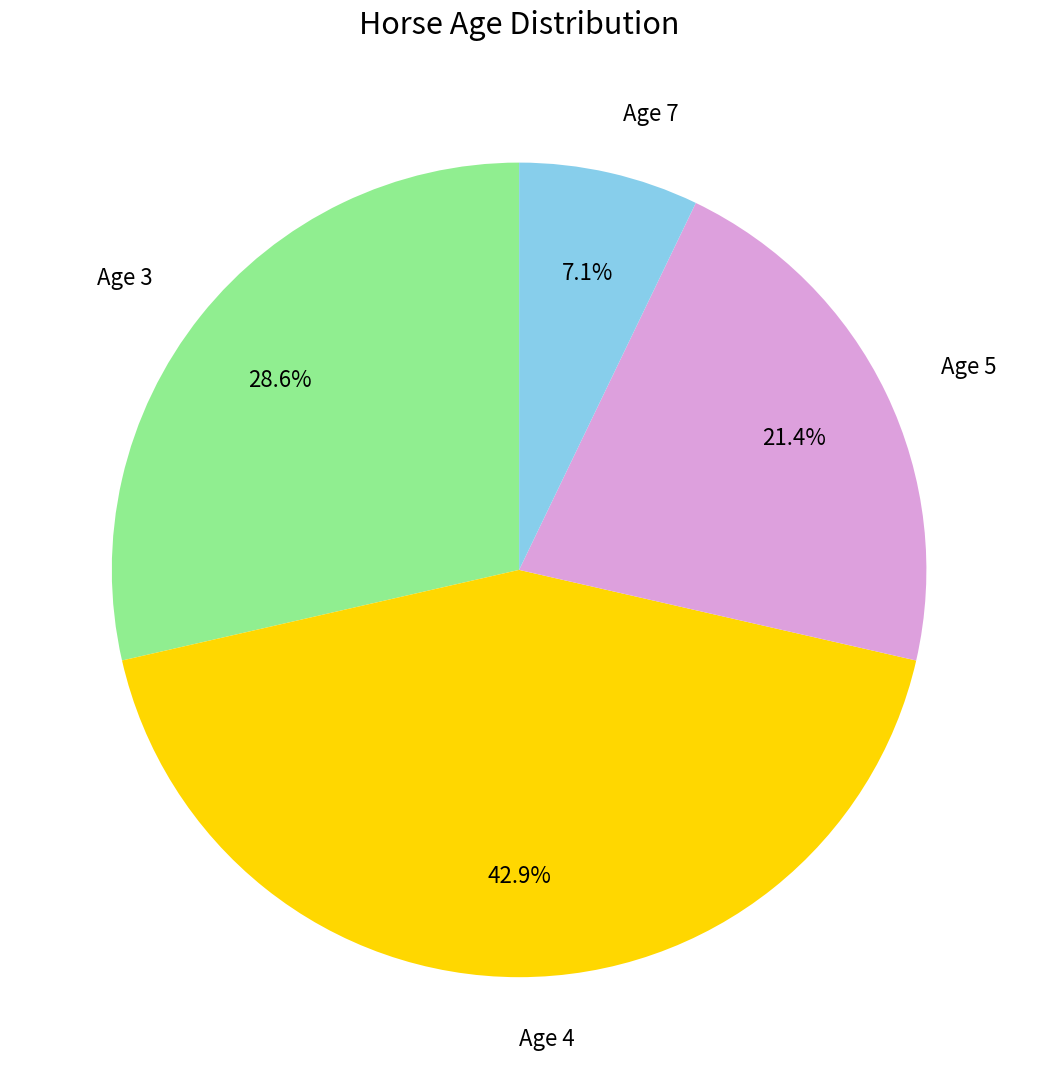

What is the ratio of the value at Age 5 to the value at Age 7?

3.0